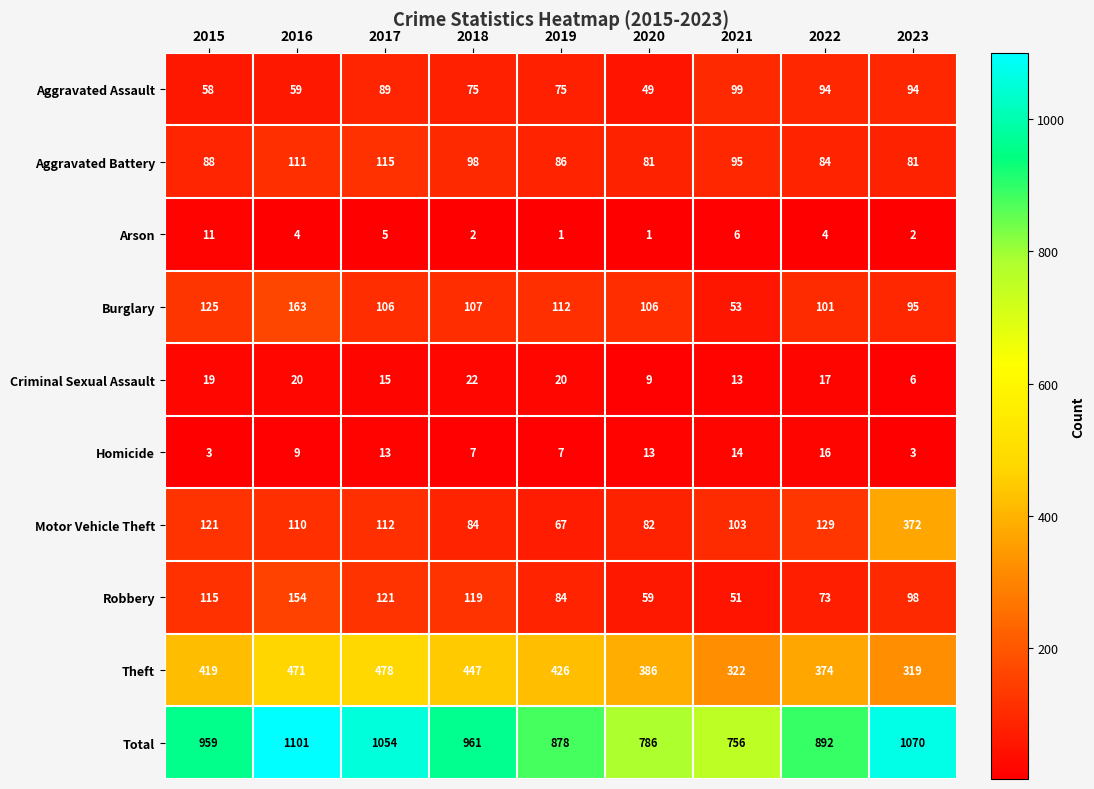

What is the lowest value of the Aggravated Battery series?

81